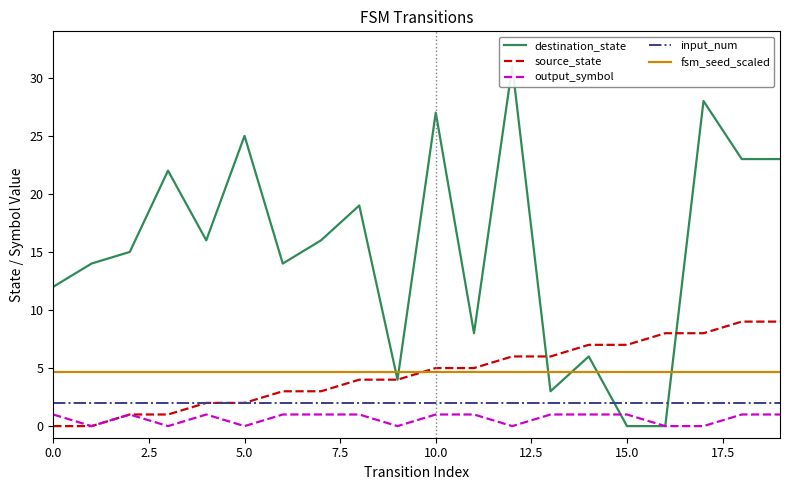

How many intersections are there between destination_state and fsm_seed_scaled?

6